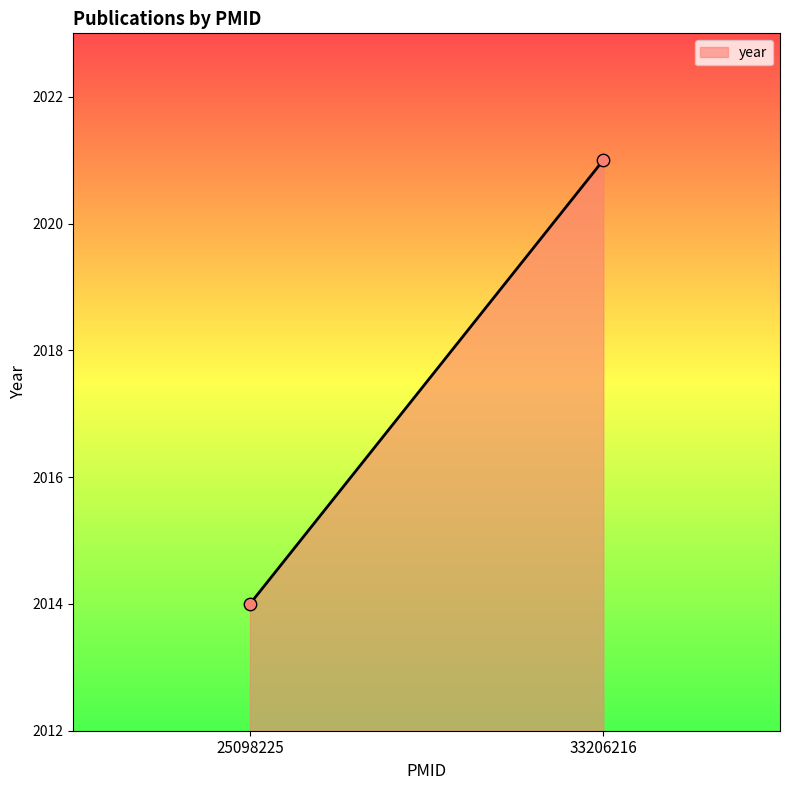

What Y value in the scatter plot is closest to 2017?

2014